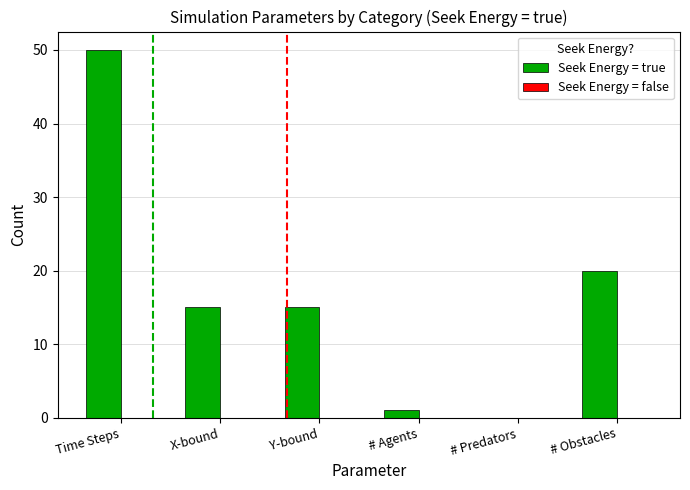

What is the change in value from Time Steps to # Obstacles?

-30